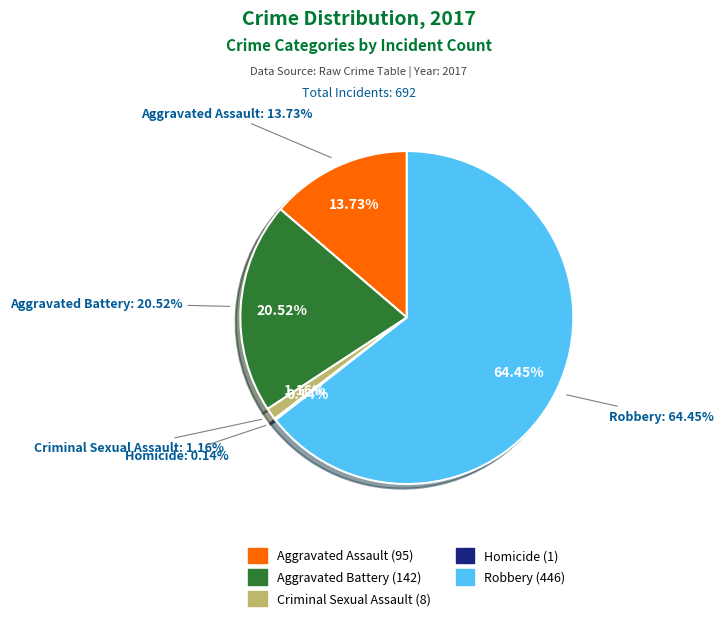

Rank the categories by value from highest to lowest.

Robbery, Aggravated Battery, Aggravated Assault, Criminal Sexual Assault, Homicide